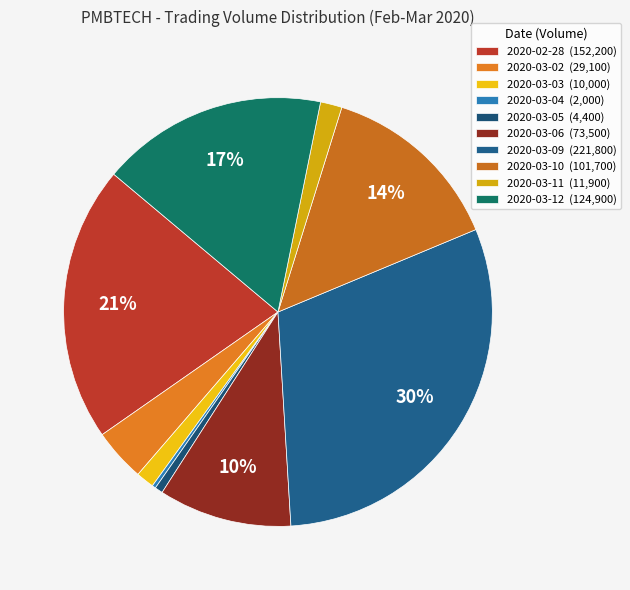

Approximately how many times larger is the value at 2020-03-02 compared to 2020-03-05?

6.6